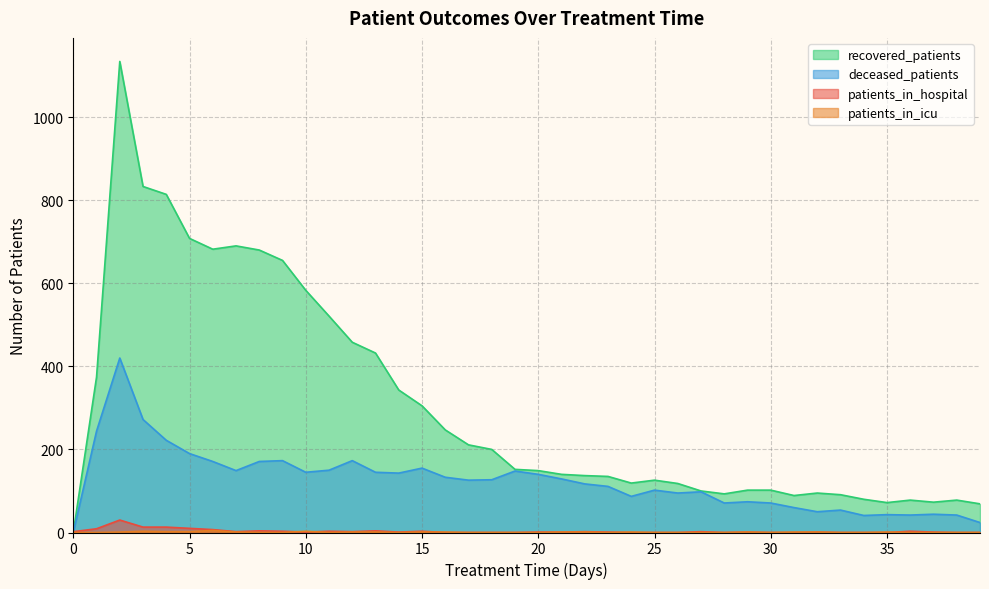

List the series in order of their peak value, highest first.

recovered_patients, deceased_patients, patients_in_hospital, patients_in_icu